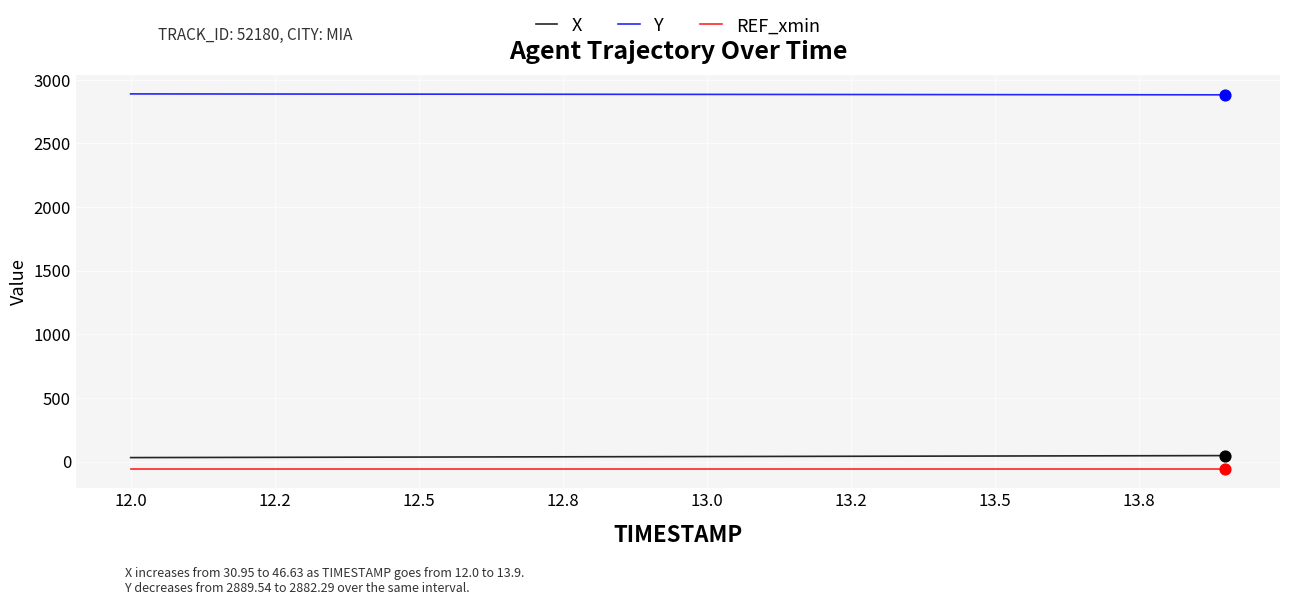

At how many categories does at least one series exceed 1417?

20